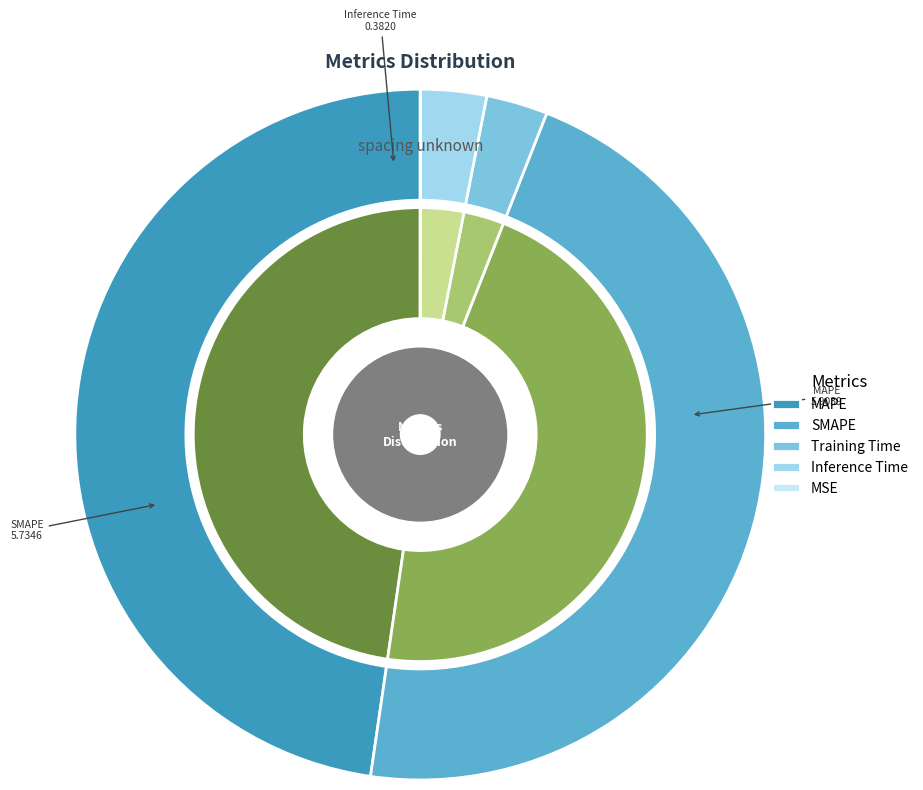

Count the number of slices in the pie.

5